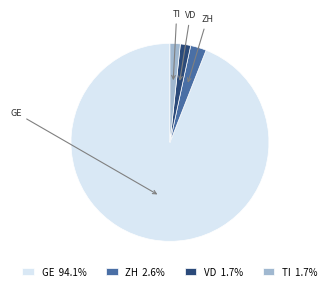

Between ZH and TI, which is larger?

ZH